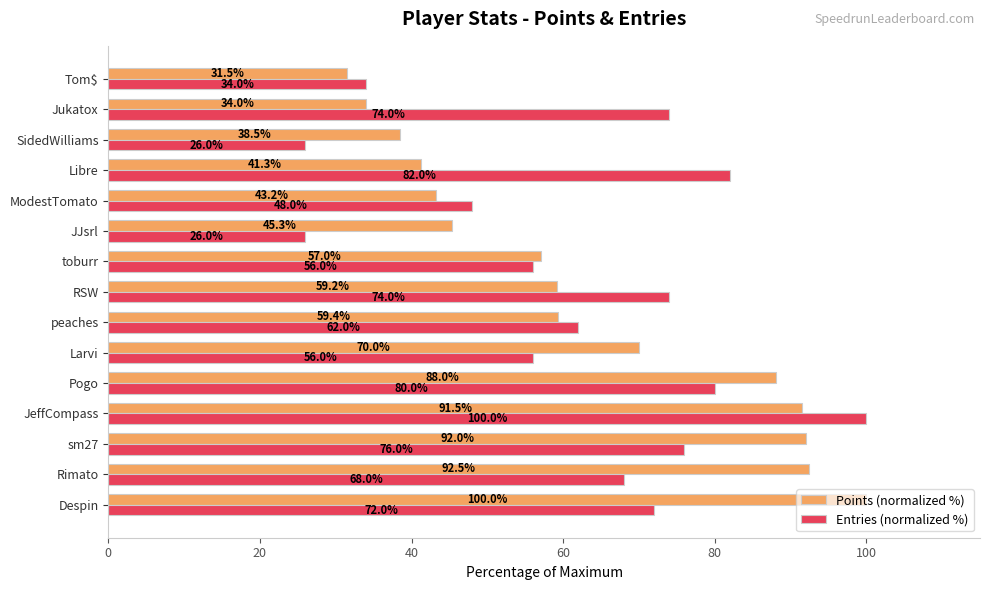

What is the minimum value shown in the chart?

26.0